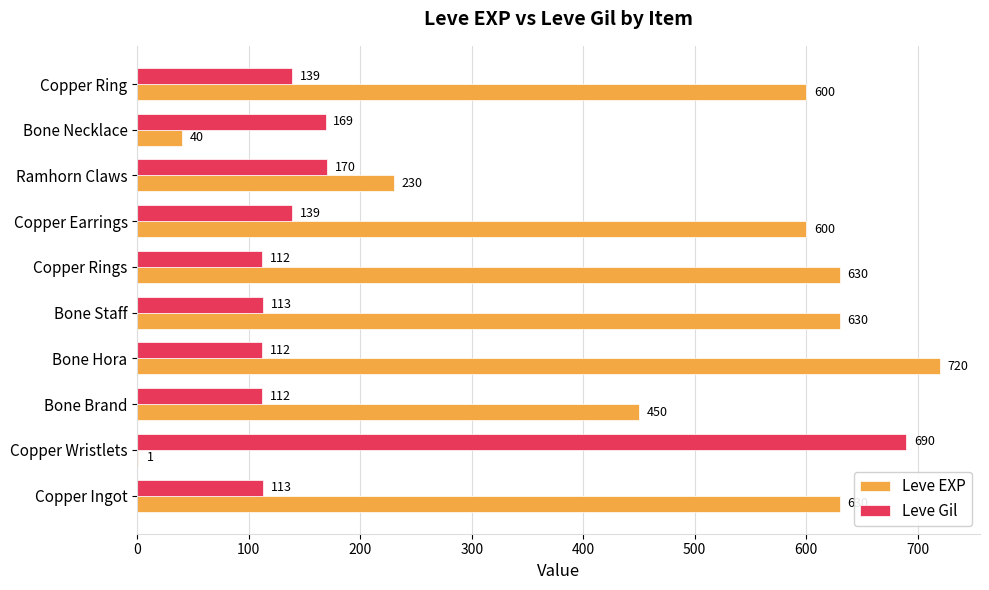

Which series changed the most between Copper Ingot and Copper Ring?

Leve EXP